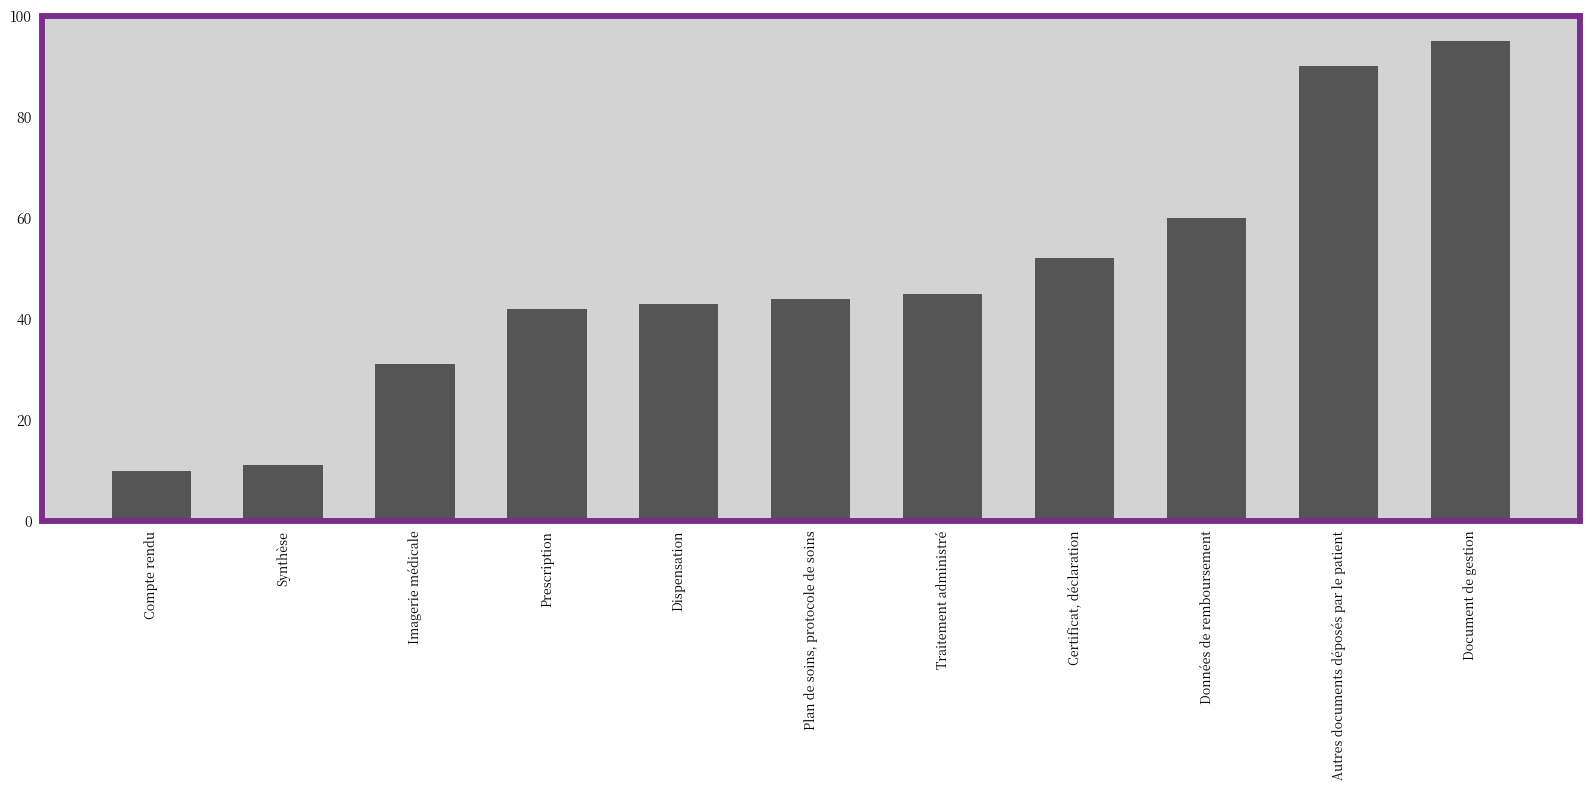

Reading left to right, list all the values displayed in this chart.

10	11	31	42	43	44	45	52	60	90	95